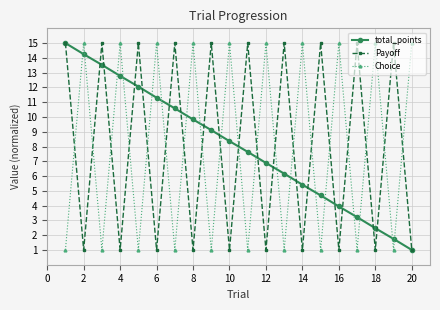

What is the maximum value for Choice?

15.0